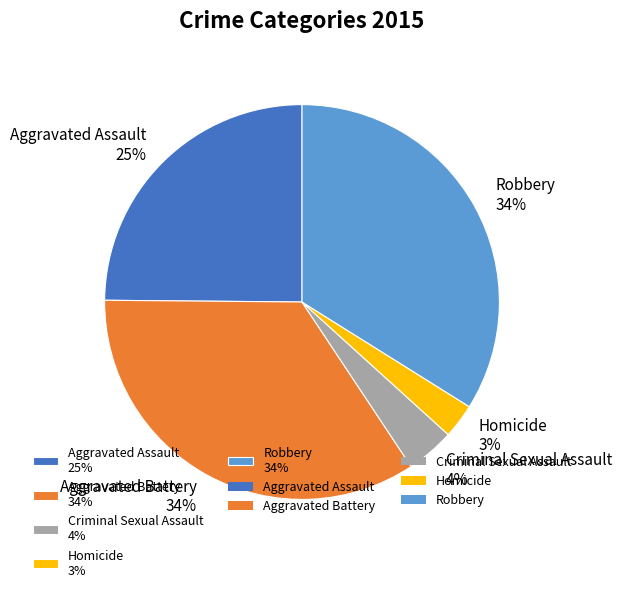

To the nearest percent, what portion does Aggravated Assault 25% represent?

25%